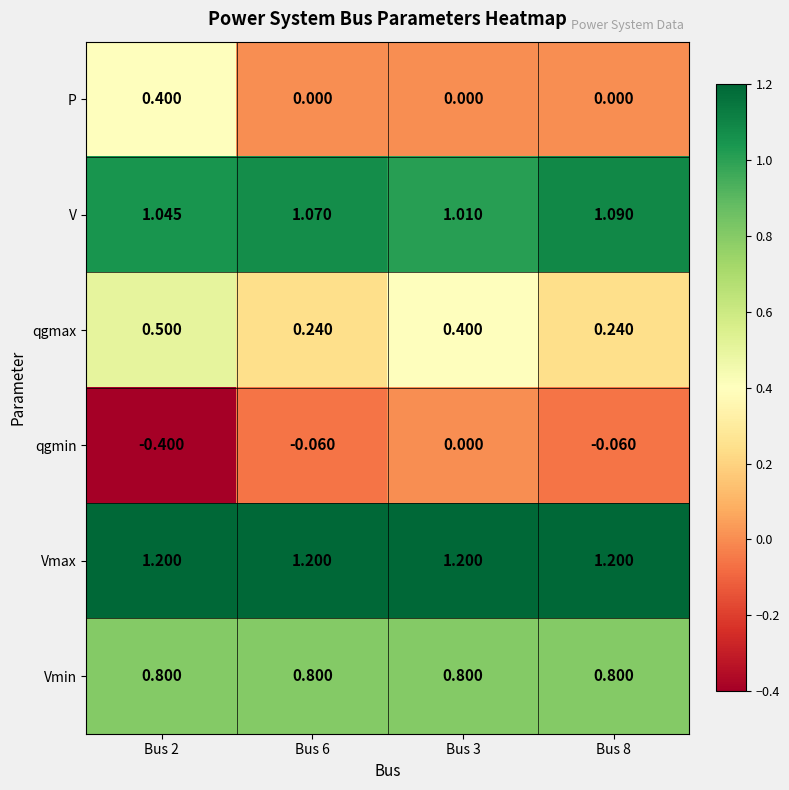

What is the total value across all series at Bus 8?

3.3